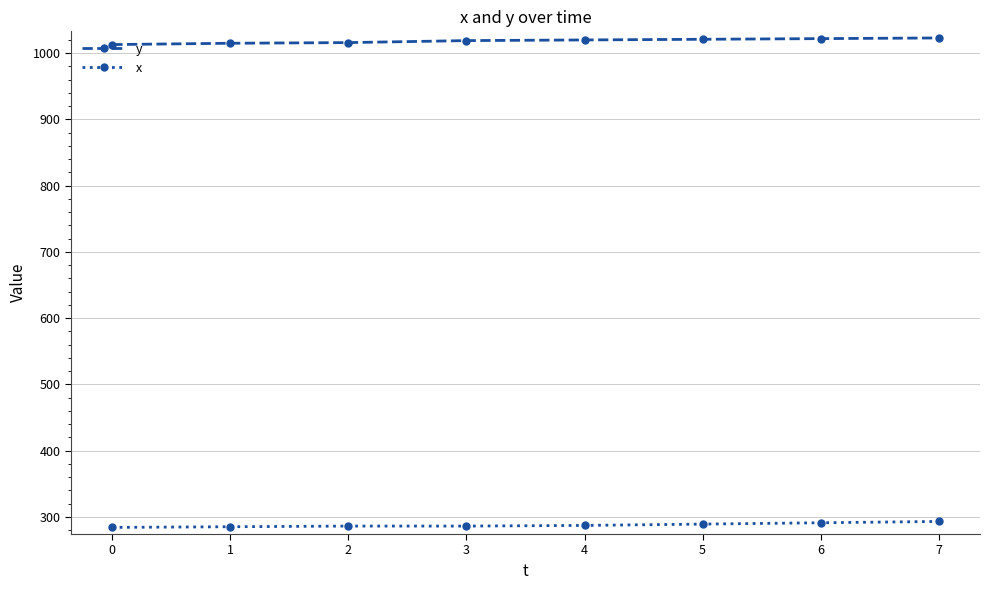

List the series in order of their peak value, highest first.

y, x